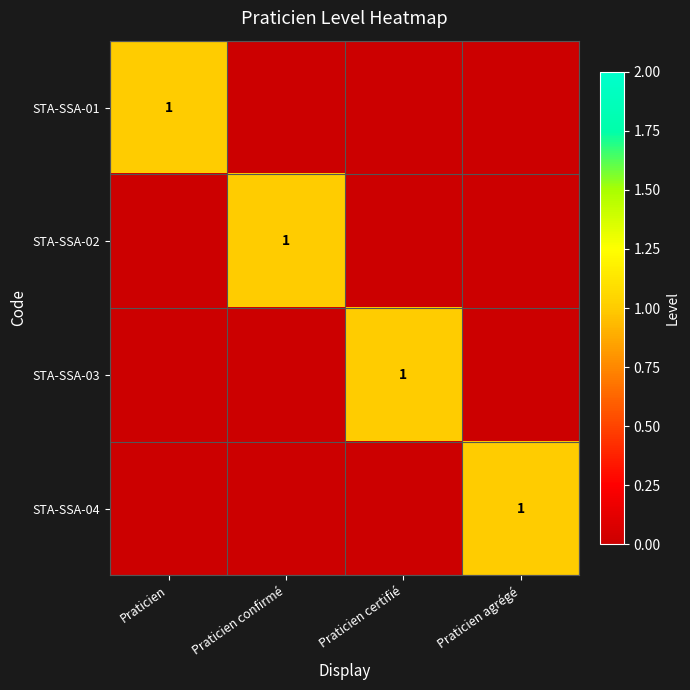

Which has a higher value, Praticien or Praticien certifié?

Praticien